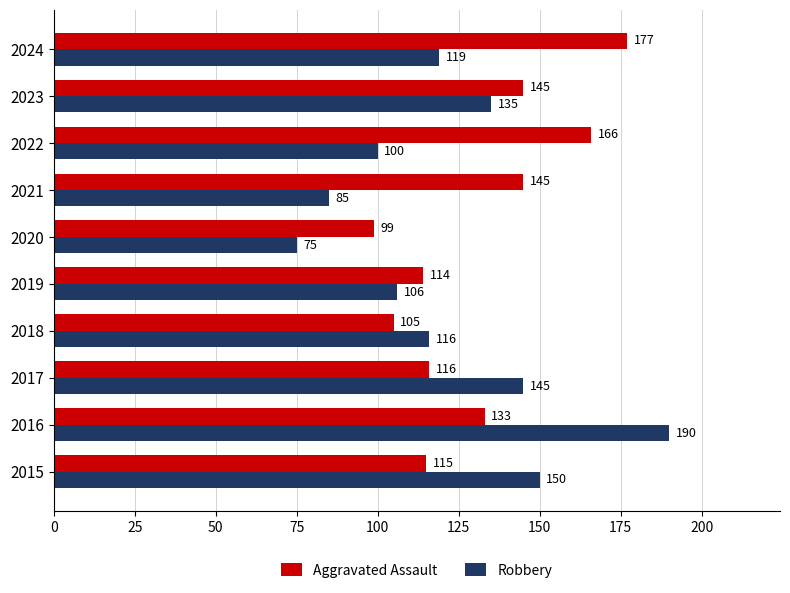

Which series has the largest range (max minus min)?

Robbery